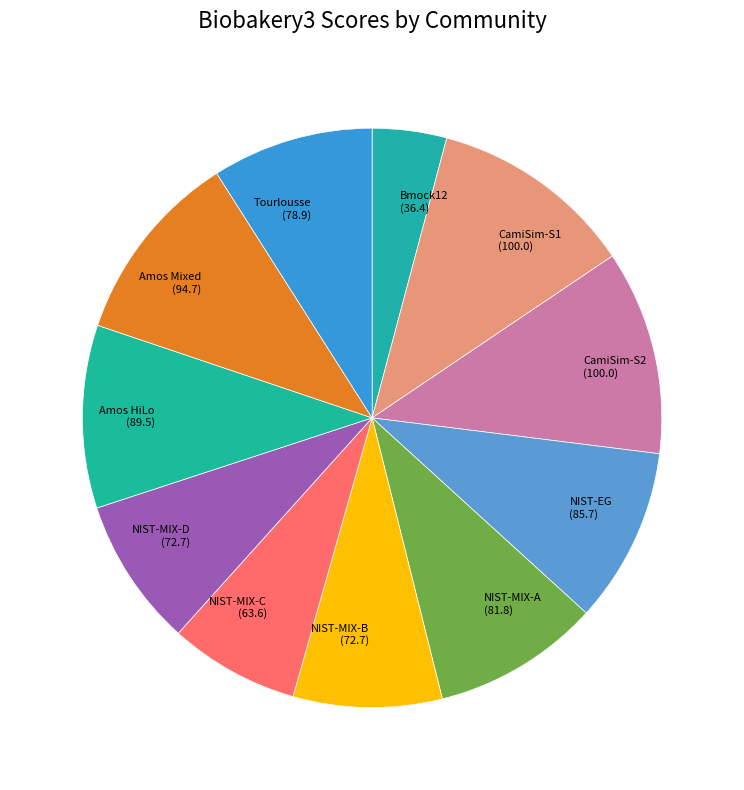

Does any single category account for the majority?

No